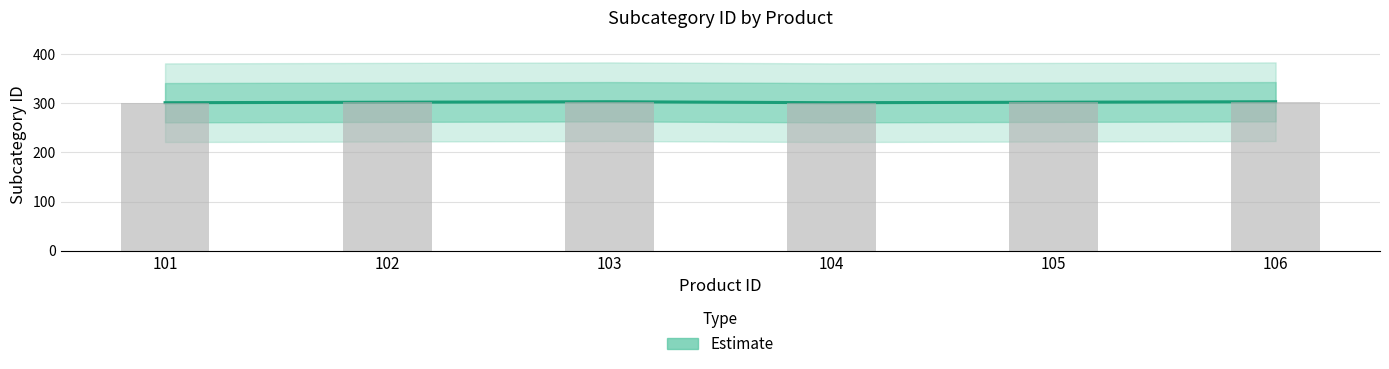

What is the change in value from 101 to 105?

+1